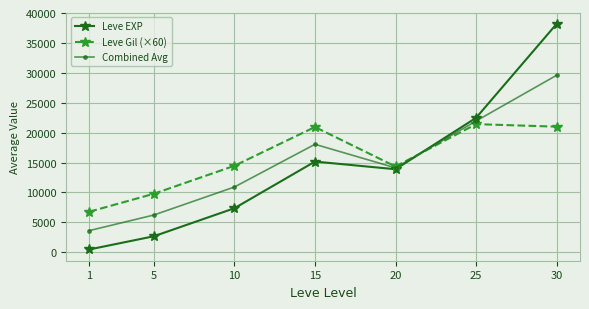

Which series has the largest range (max minus min)?

Leve EXP